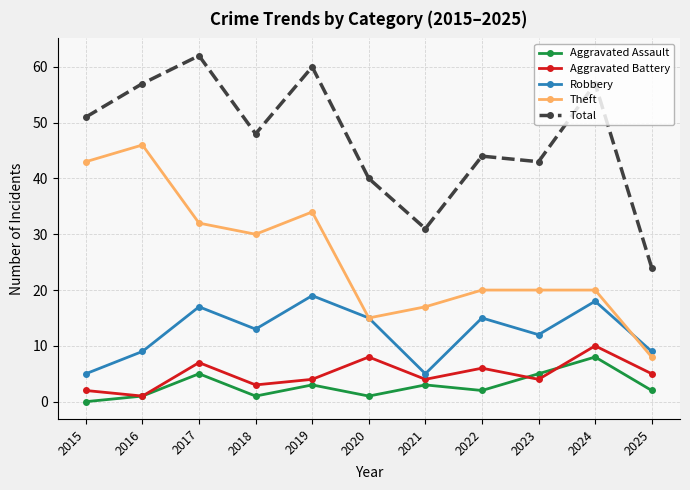

What is the difference between the highest and lowest values at 2024?

49